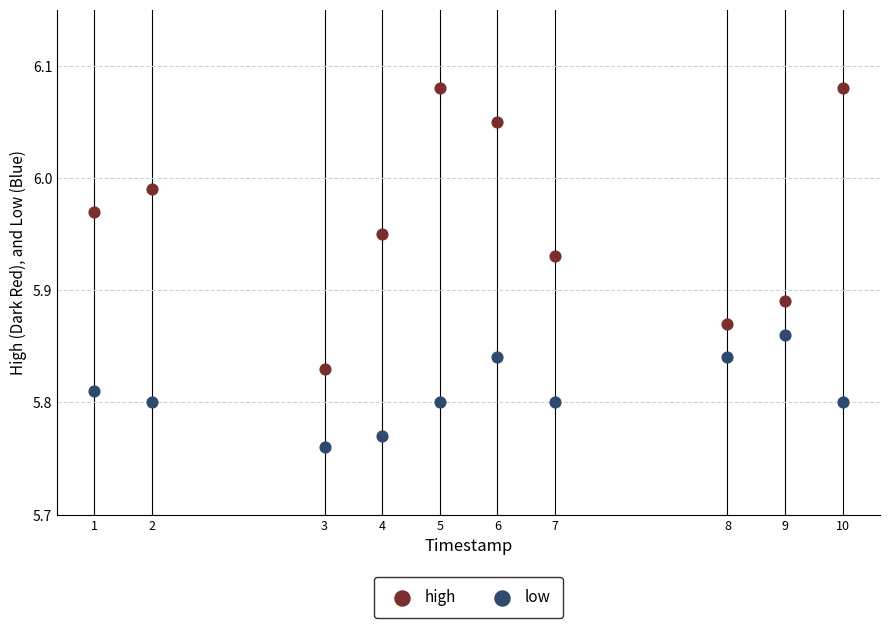

Which series contains the lowest Y value?

low